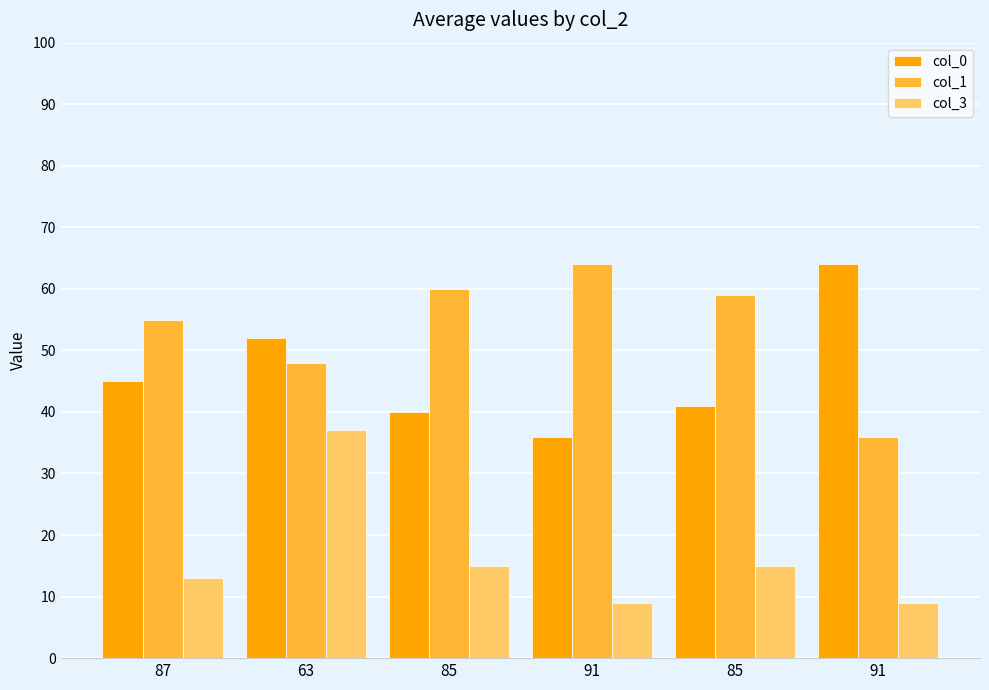

Reading left to right, what are all the values shown in this chart?

col_0: 45	52	40	36	41	64
col_1: 55	48	60	64	59	36
col_3: 13	37	15	9	15	9